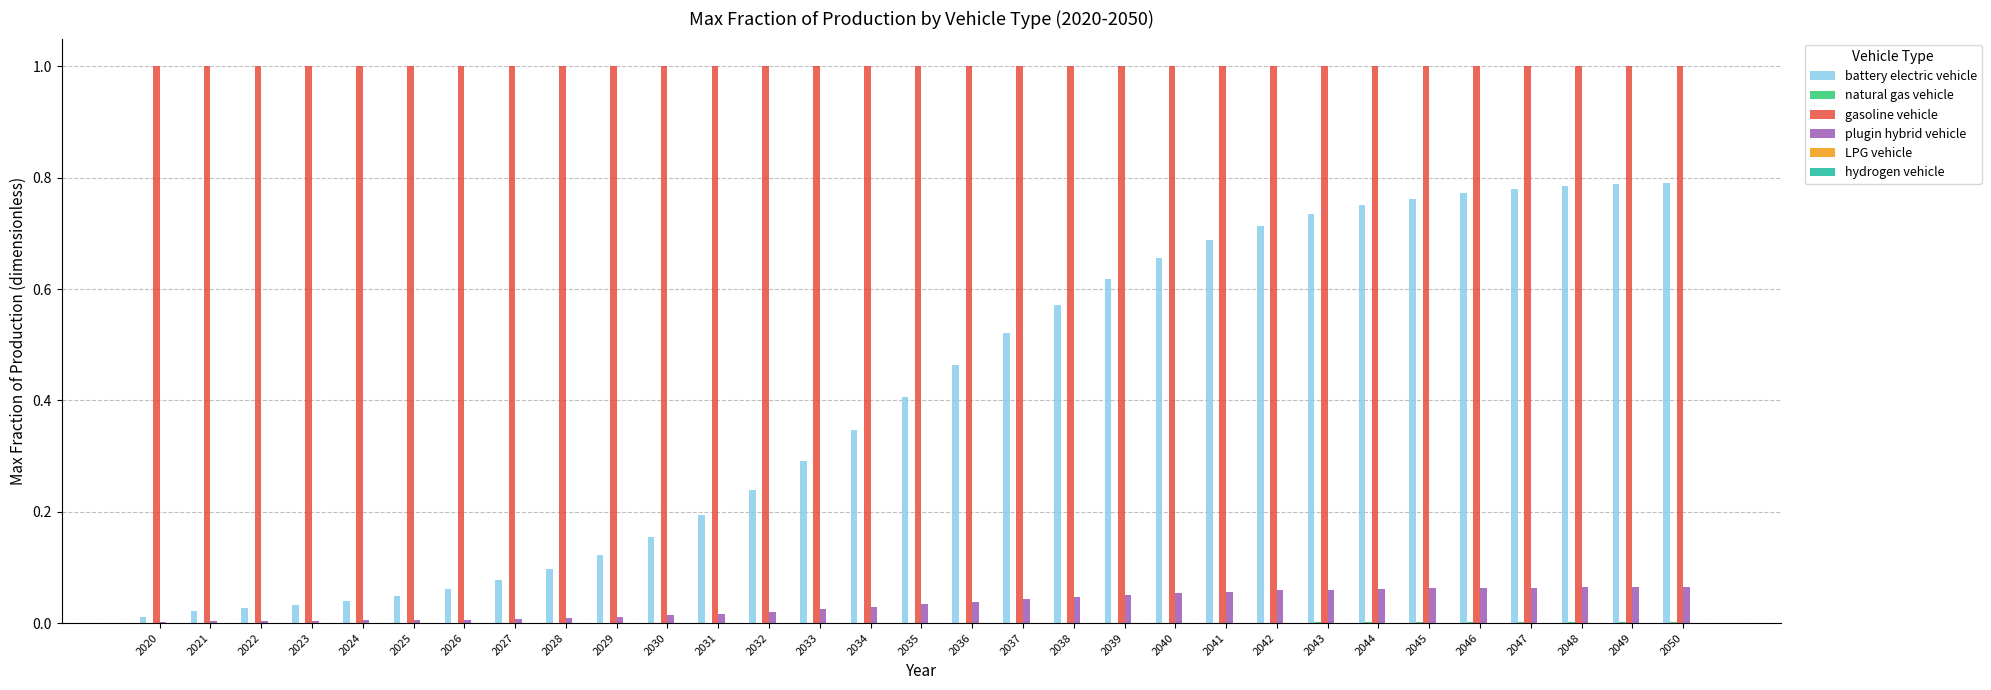

How many groups of bars are there?

31